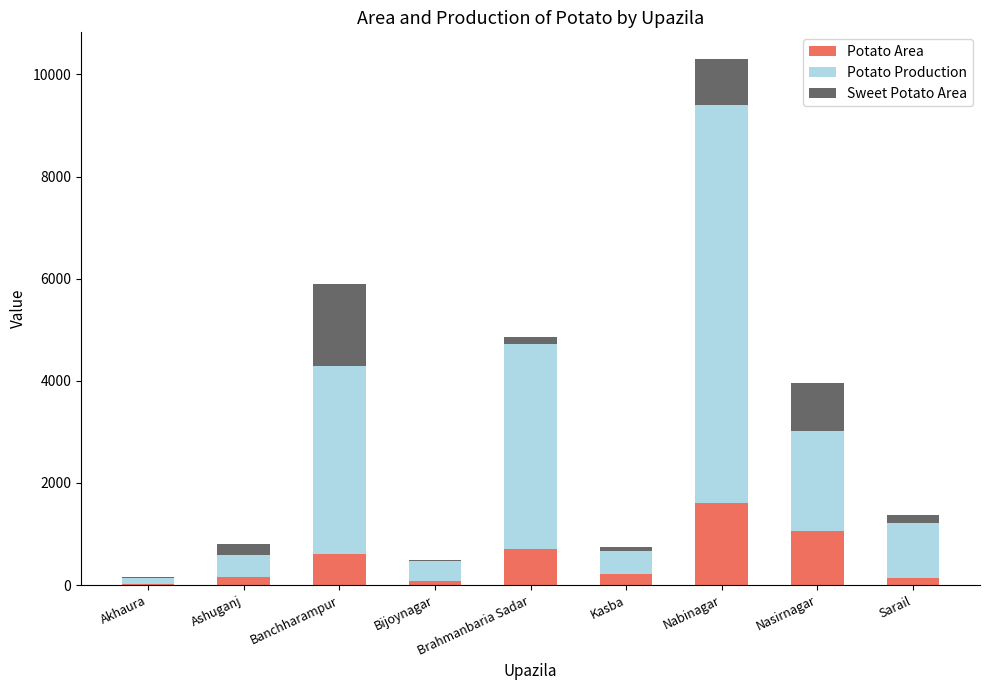

What is the maximum value for Potato Area?

1616.0